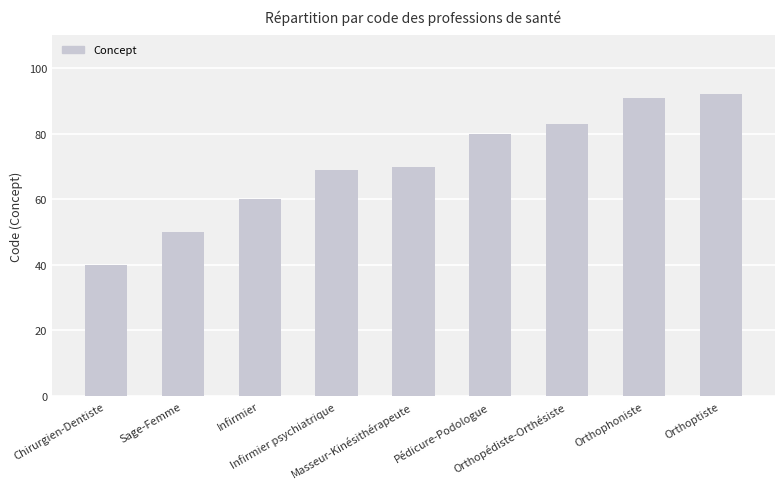

Is it true that the value at Infirmier psychiatrique is 100?

False